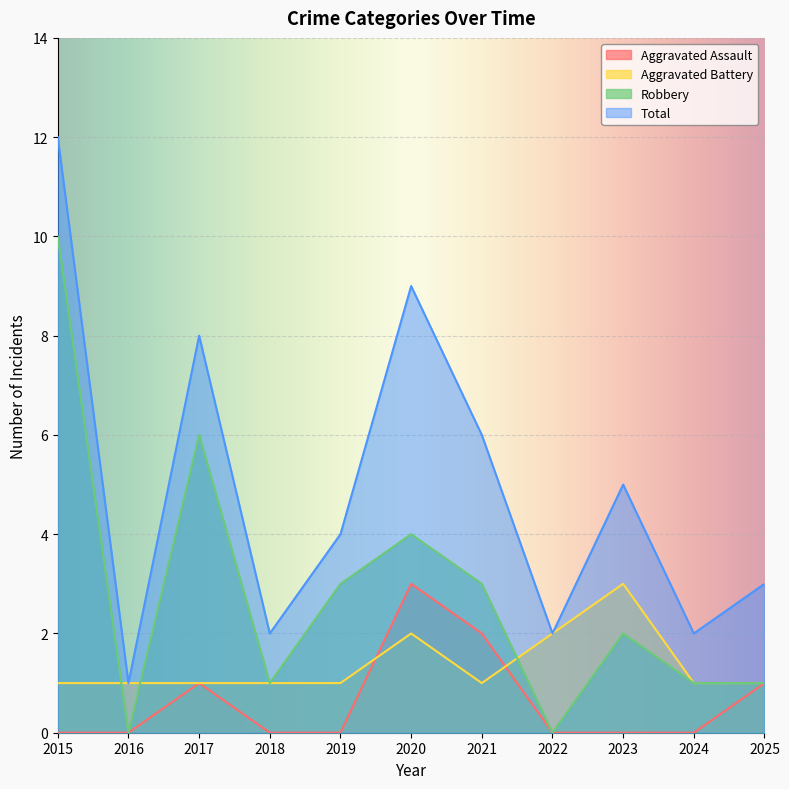

What is the difference between the highest and lowest values at 2021?

5